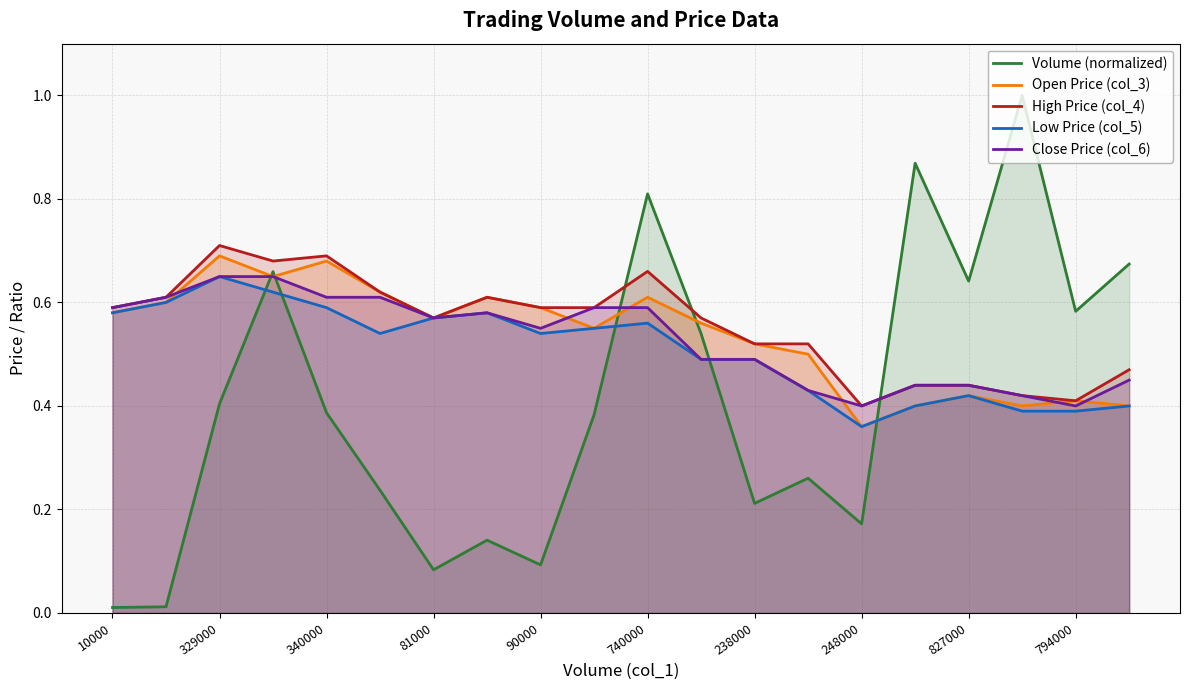

What is the minimum value for High Price (col_4)?

0.4